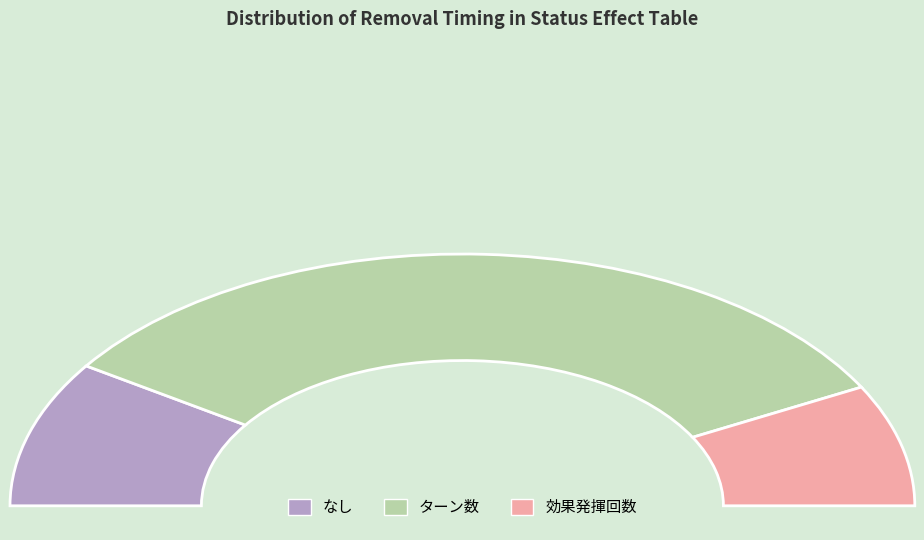

To the nearest percent, what percentage of the pie is Other?

14%